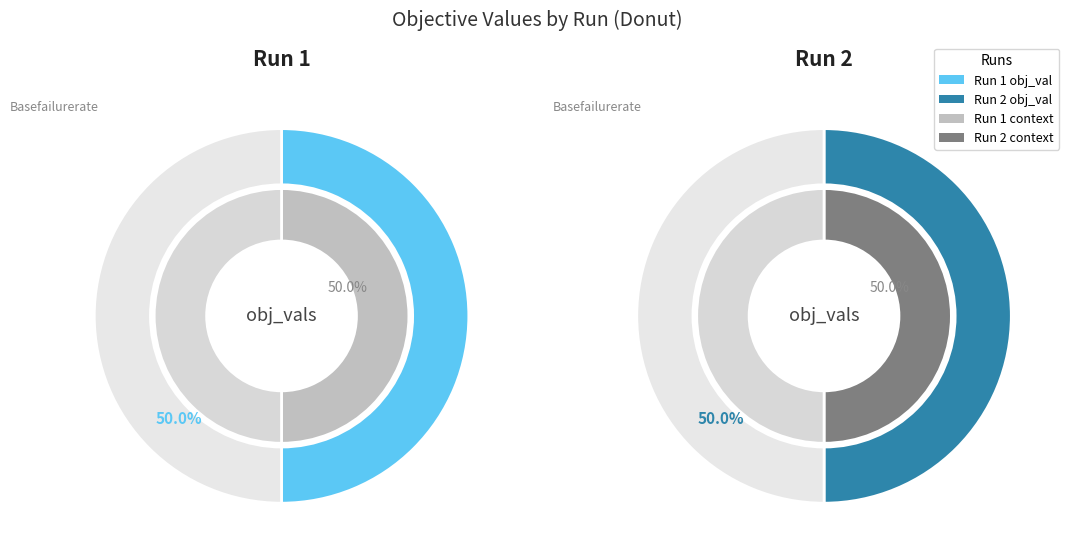

To the nearest percent, what percentage of the pie is Run 2?

50%